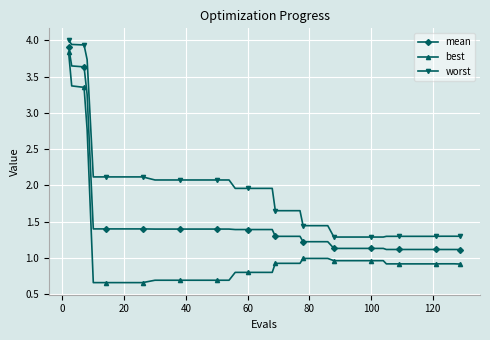

True or false: worst and best cross at least once.

False